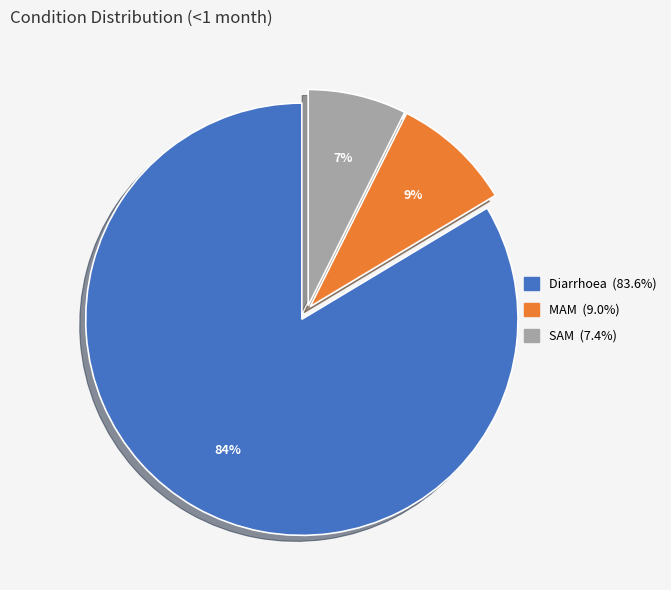

Which category has the smallest portion of the pie?

SAM